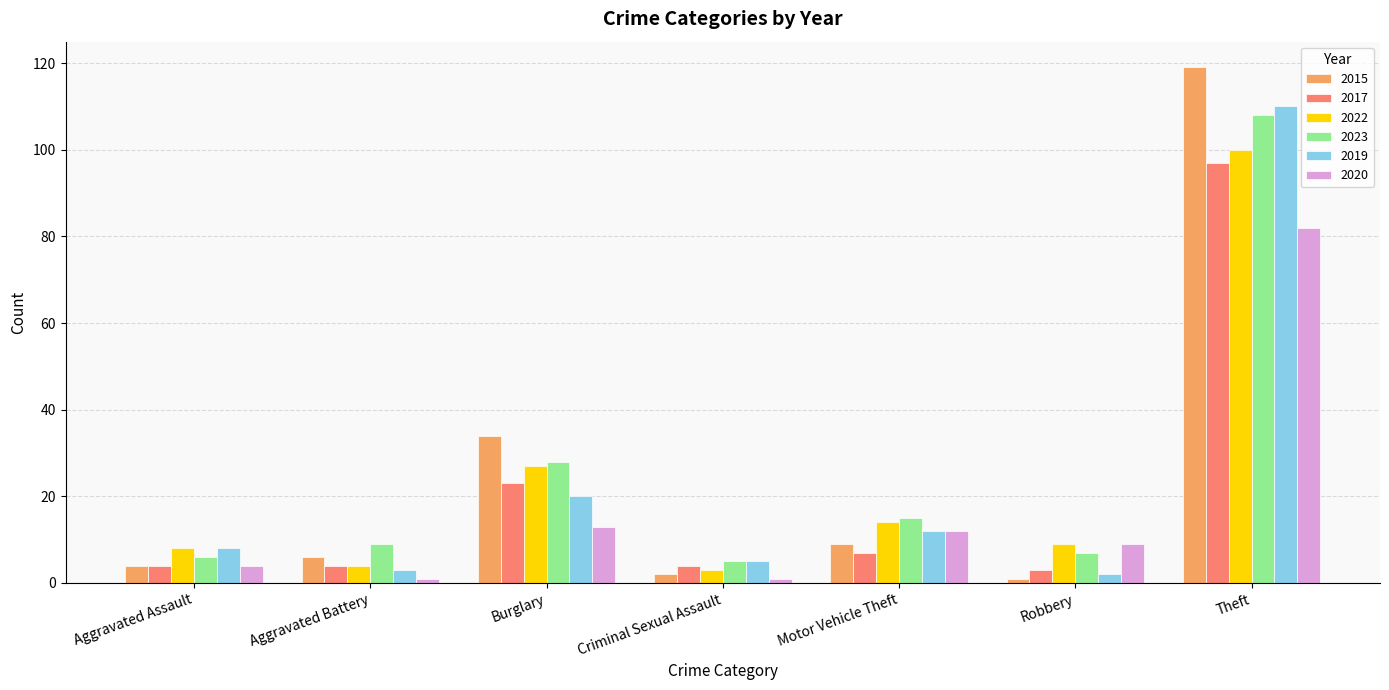

At which category is the sum across all series the highest?

Theft